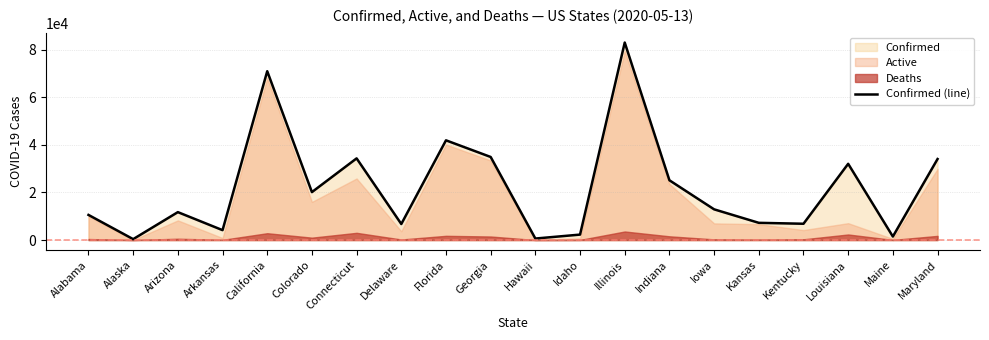

Which has a higher value, Delaware or California?

California